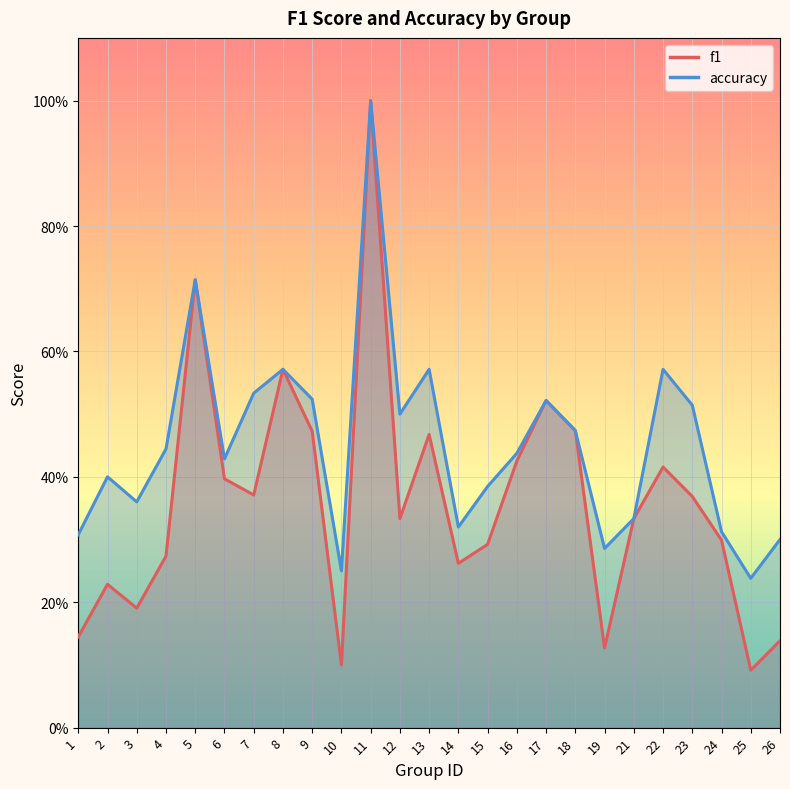

The value of accuracy at 10 is 0.4. True or false?

False